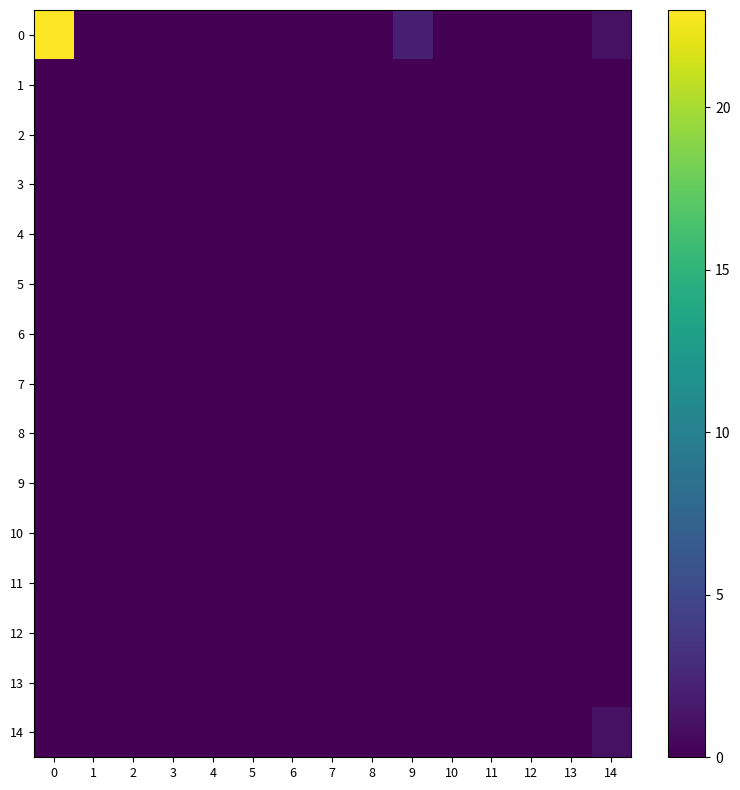

Reading left to right, extract all data points from this chart.

0: 0=23	1=0	2=0	3=0	4=0	5=0	6=0	7=0	8=0	9=2	10=0	11=0	12=0	13=0	14=1
1: 0=0	1=0	2=0	3=0	4=0	5=0	6=0	7=0	8=0	9=0	10=0	11=0	12=0	13=0	14=0
2: 0=0	1=0	2=0	3=0	4=0	5=0	6=0	7=0	8=0	9=0	10=0	11=0	12=0	13=0	14=0
3: 0=0	1=0	2=0	3=0	4=0	5=0	6=0	7=0	8=0	9=0	10=0	11=0	12=0	13=0	14=0
4: 0=0	1=0	2=0	3=0	4=0	5=0	6=0	7=0	8=0	9=0	10=0	11=0	12=0	13=0	14=0
5: 0=0	1=0	2=0	3=0	4=0	5=0	6=0	7=0	8=0	9=0	10=0	11=0	12=0	13=0	14=0
6: 0=0	1=0	2=0	3=0	4=0	5=0	6=0	7=0	8=0	9=0	10=0	11=0	12=0	13=0	14=0
7: 0=0	1=0	2=0	3=0	4=0	5=0	6=0	7=0	8=0	9=0	10=0	11=0	12=0	13=0	14=0
8: 0=0	1=0	2=0	3=0	4=0	5=0	6=0	7=0	8=0	9=0	10=0	11=0	12=0	13=0	14=0
9: 0=0	1=0	2=0	3=0	4=0	5=0	6=0	7=0	8=0	9=0	10=0	11=0	12=0	13=0	14=0
10: 0=0	1=0	2=0	3=0	4=0	5=0	6=0	7=0	8=0	9=0	10=0	11=0	12=0	13=0	14=0
11: 0=0	1=0	2=0	3=0	4=0	5=0	6=0	7=0	8=0	9=0	10=0	11=0	12=0	13=0	14=0
12: 0=0	1=0	2=0	3=0	4=0	5=0	6=0	7=0	8=0	9=0	10=0	11=0	12=0	13=0	14=0
13: 0=0	1=0	2=0	3=0	4=0	5=0	6=0	7=0	8=0	9=0	10=0	11=0	12=0	13=0	14=0
14: 0=0	1=0	2=0	3=0	4=0	5=0	6=0	7=0	8=0	9=0	10=0	11=0	12=0	13=0	14=1